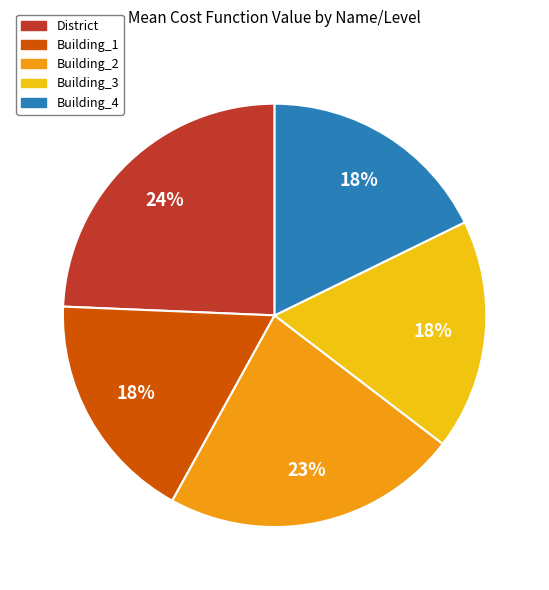

Which category has the biggest portion of the pie?

District